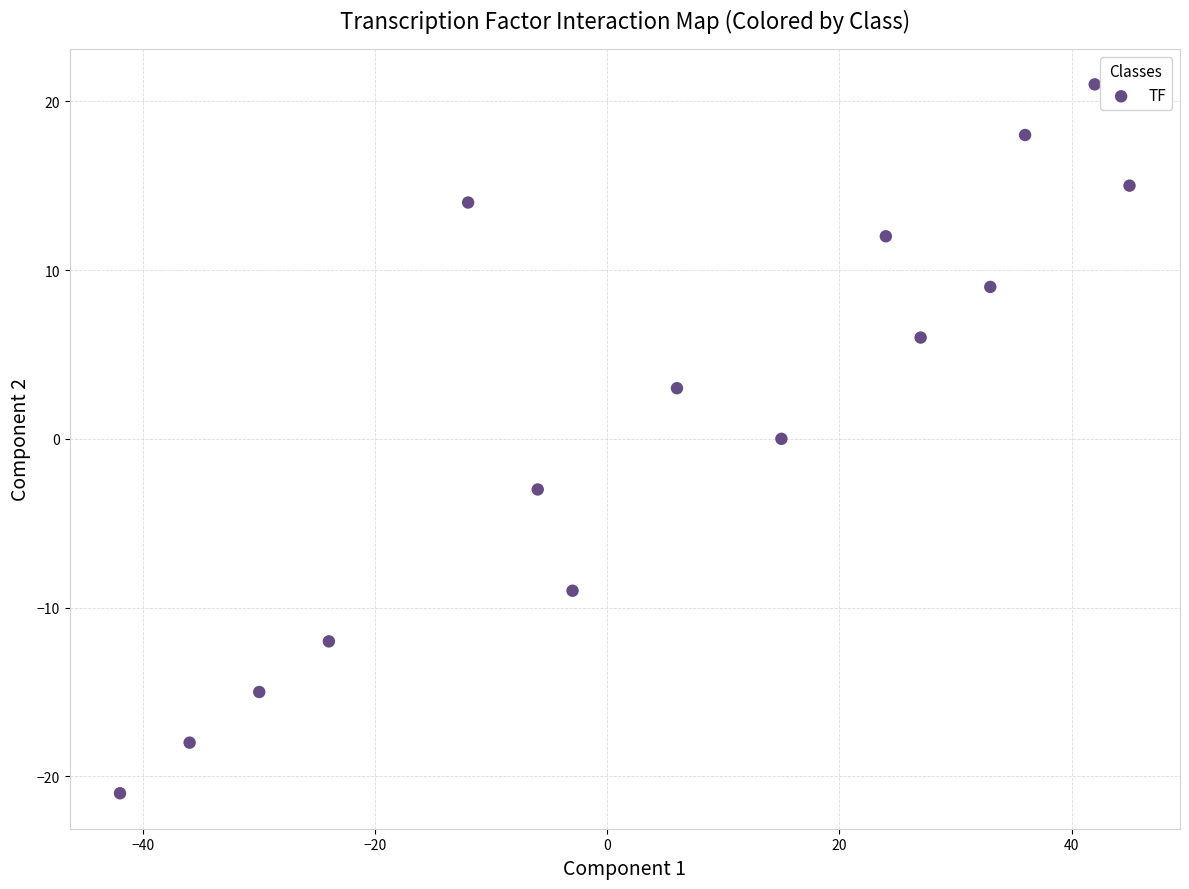

What is the range of Y values (max minus min)?

42